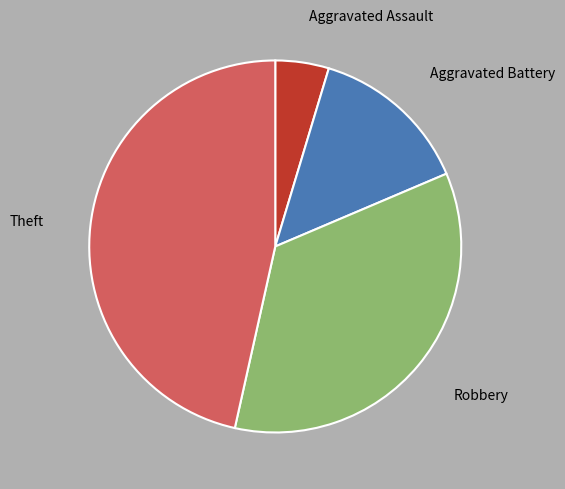

Does any single category account for the majority?

No